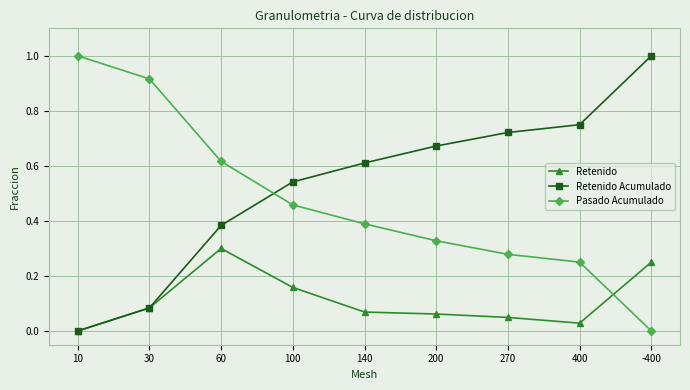

What is the greatest value displayed?

1.0